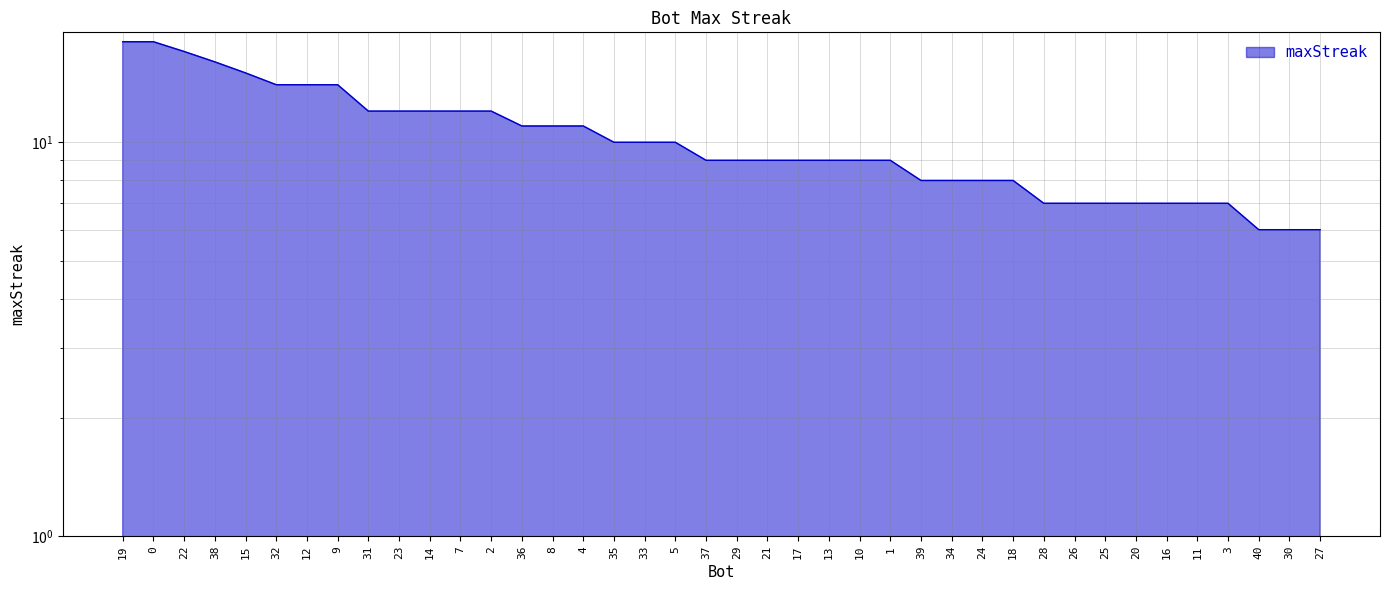

List the labels in order of value, largest first.

19, 0, 22, 38, 15, 32, 12, 9, 31, 23, 14, 7, 2, 36, 8, 4, 35, 33, 5, 37, 29, 21, 17, 13, 10, 1, 39, 34, 24, 18, 28, 26, 25, 20, 16, 11, 3, 40, 30, 27